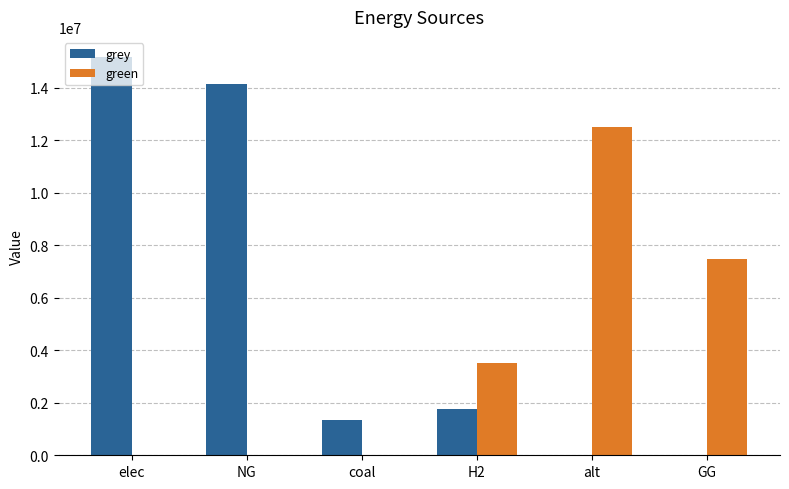

What is the total value across all series at GG?

7500000.0